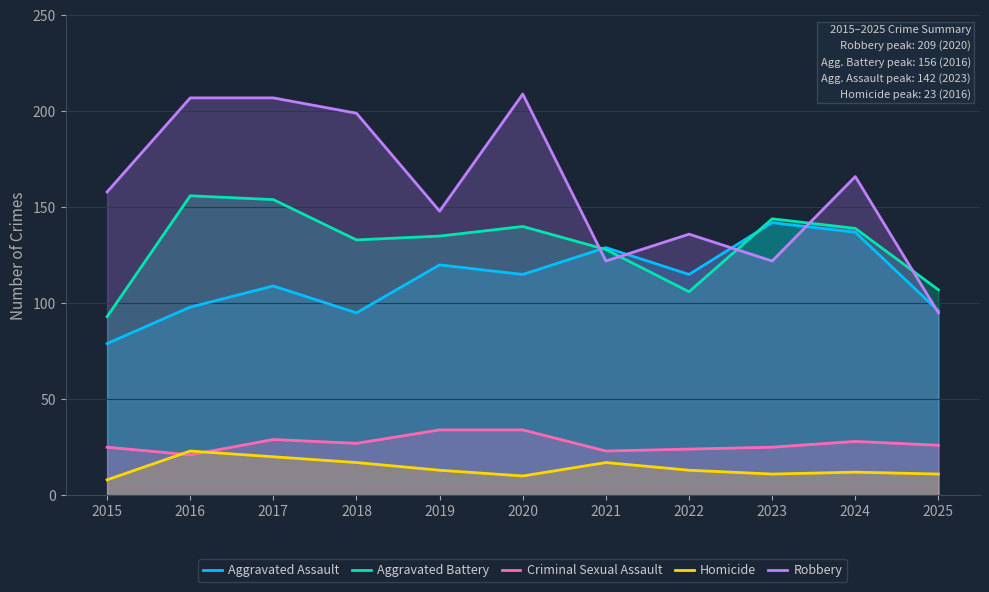

True or false: Criminal Sexual Assault has a value of 8 at 2025.

False